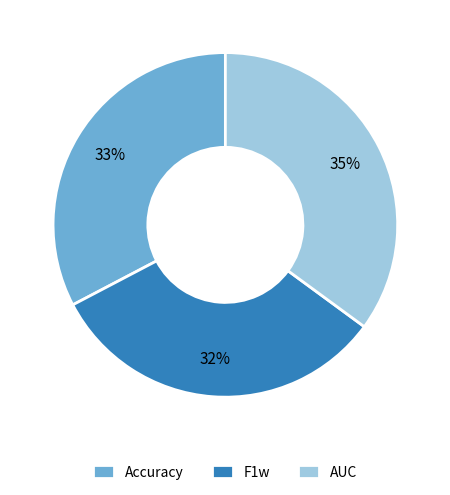

Is there any slice that represents more than half of the pie?

No